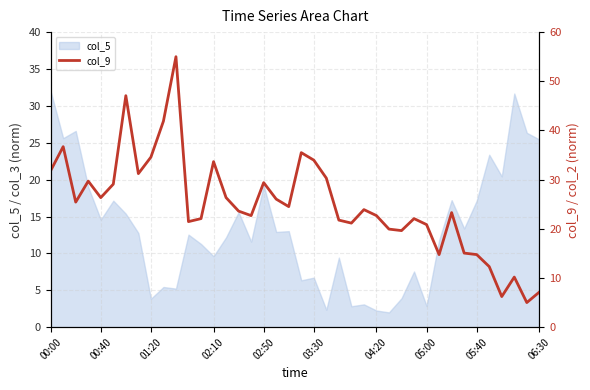

Is it true that col_5 equals 2.3 at 04:20?

True